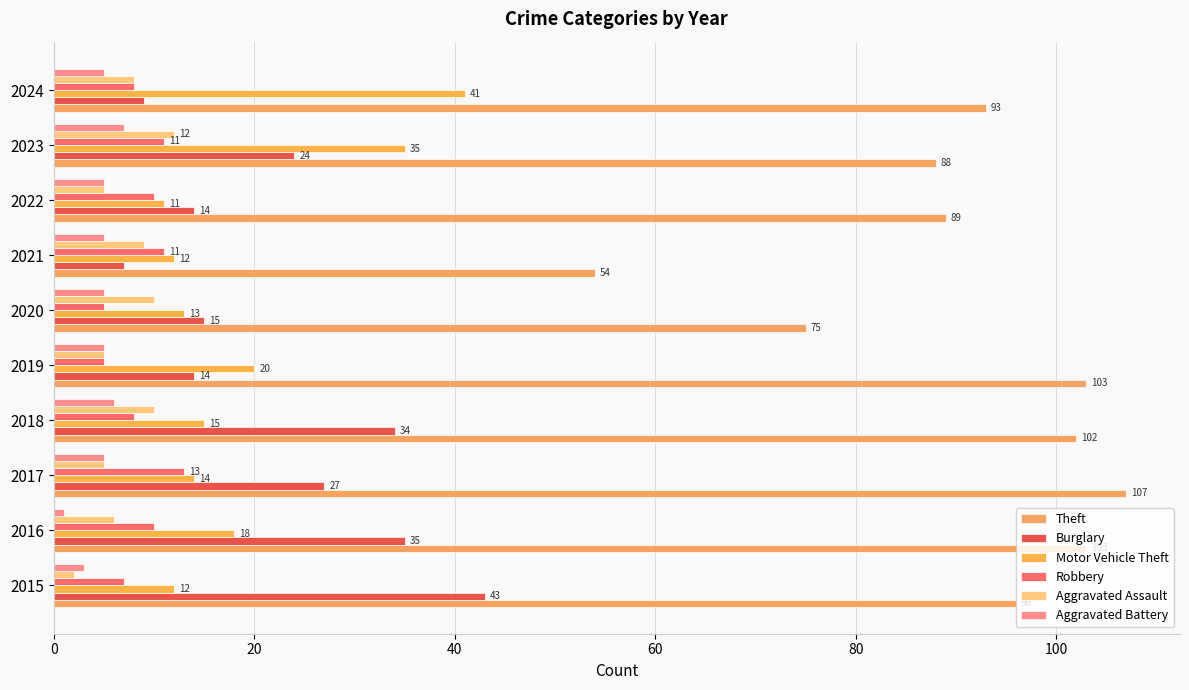

What is the lowest value of the Burglary series?

7